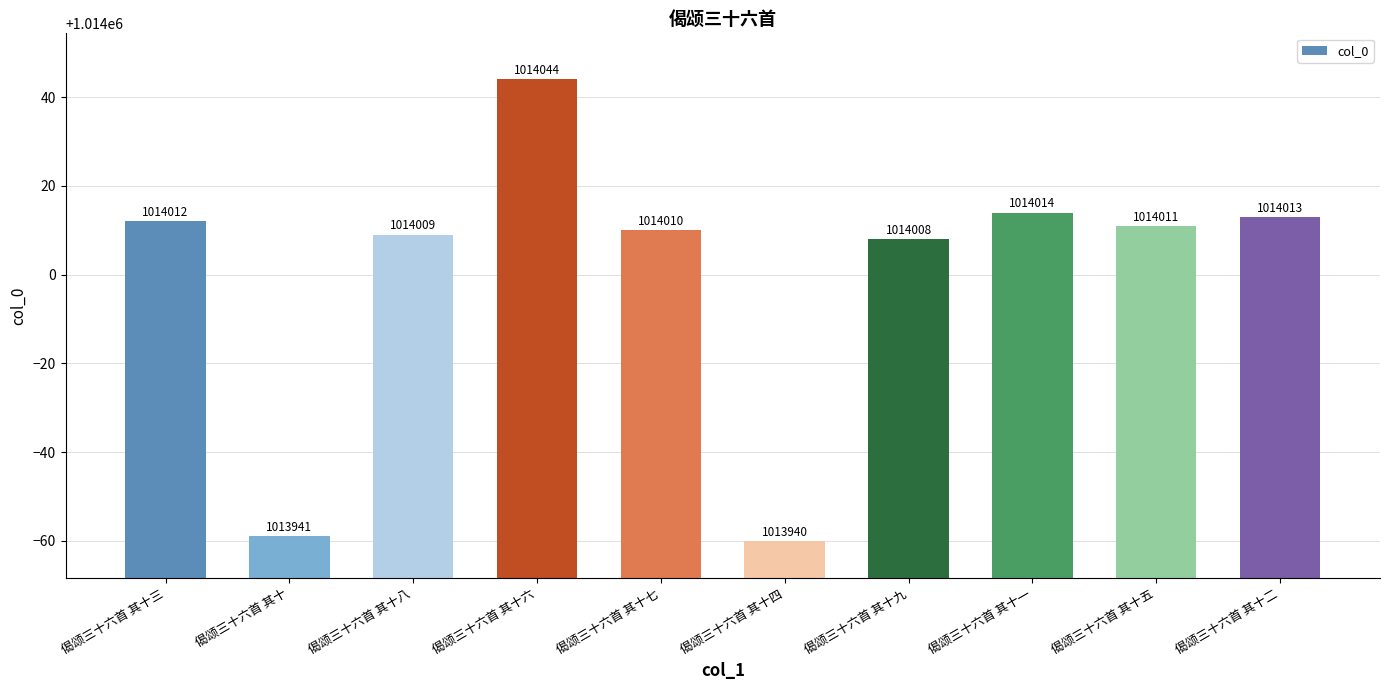

Read the value at 偈颂三十六首 其十五, to the nearest 10.

1014010